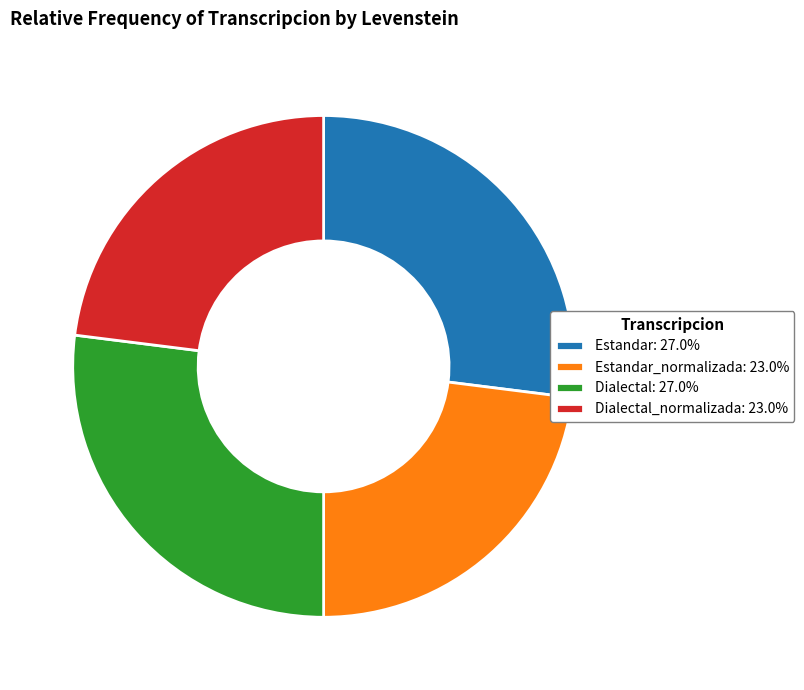

Is there a majority slice in this chart?

No